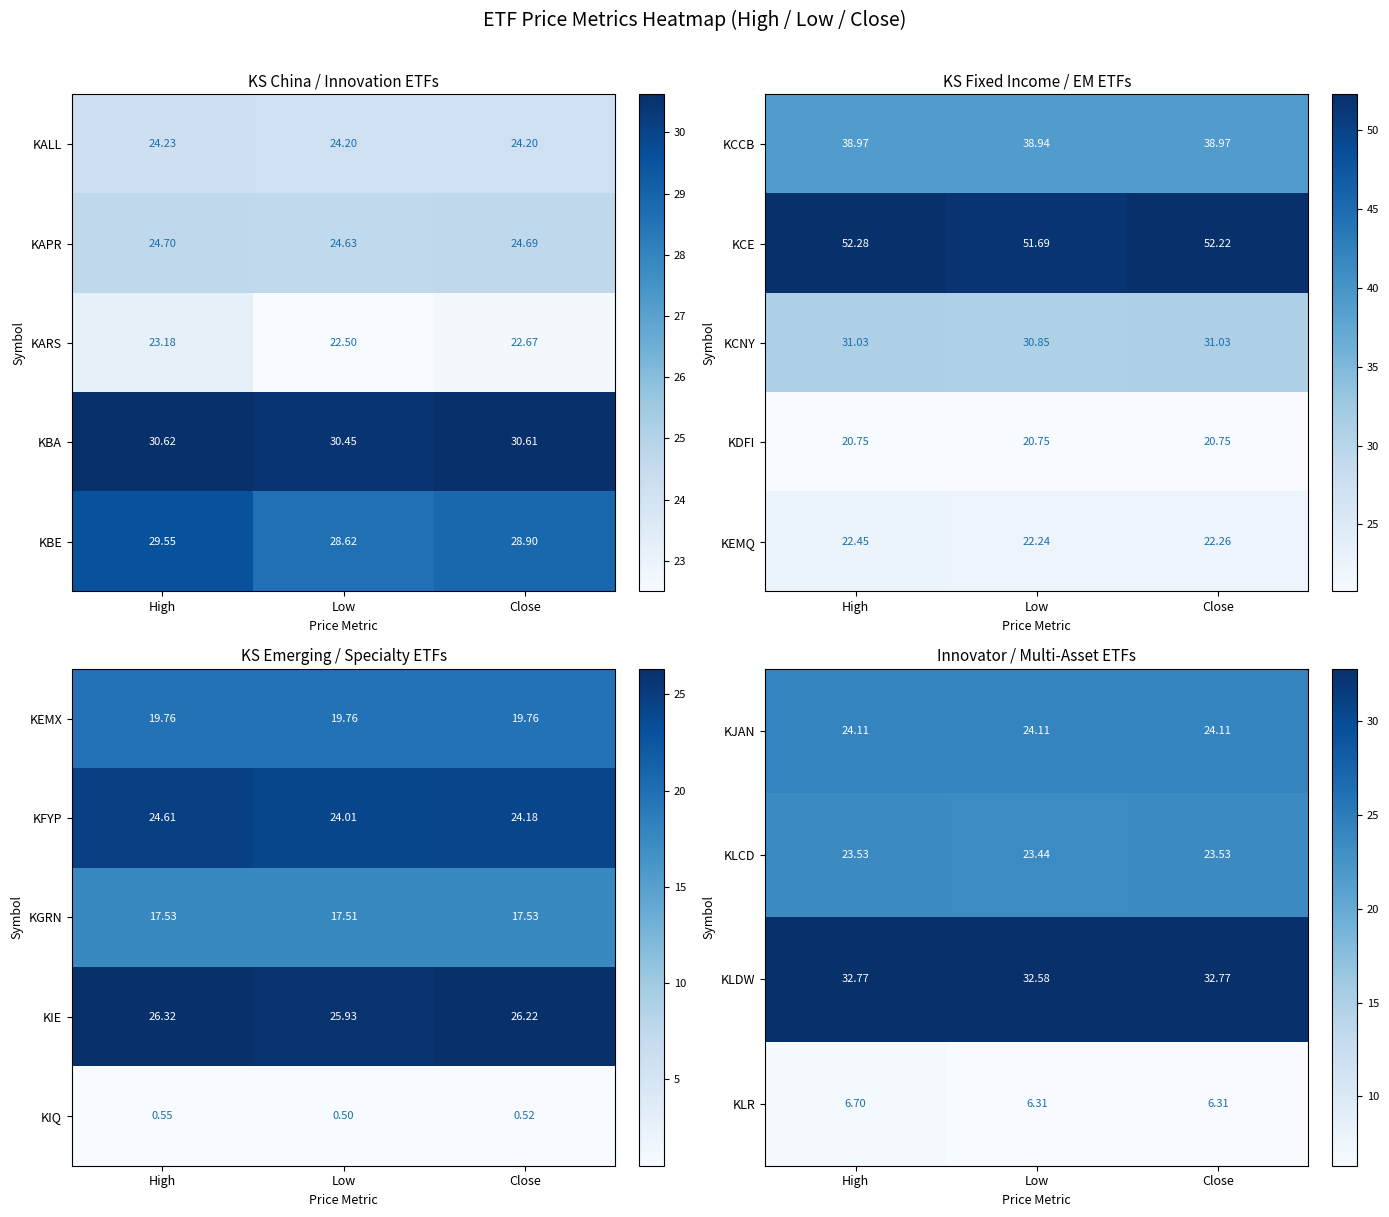

What value does the KLDW series have at High?

32.8